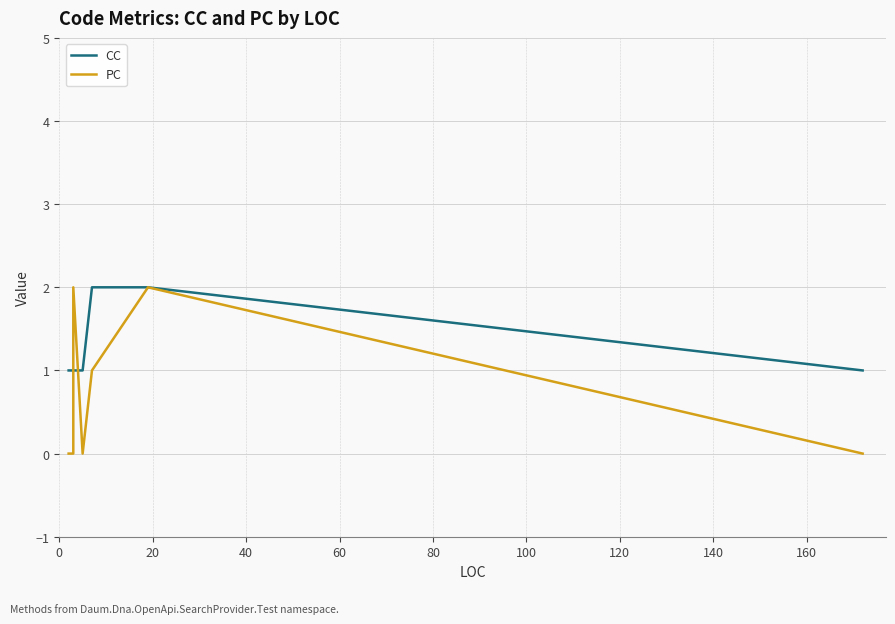

Which series has the widest spread of values?

PC